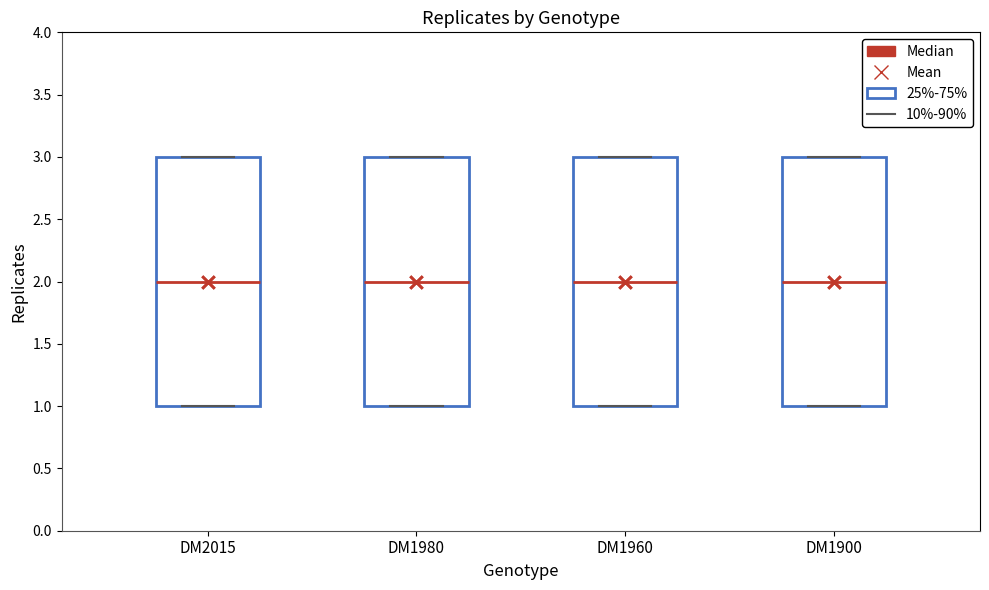

Where is the lower edge of the box for DM2015 on the y-axis? The values are not printed on the chart, so give them approximately, as read against the axis.

1